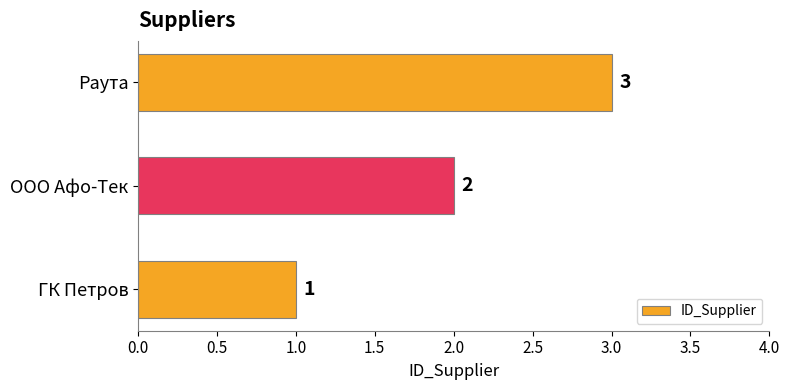

Which has a higher value, ГК Петров or Раута?

Раута